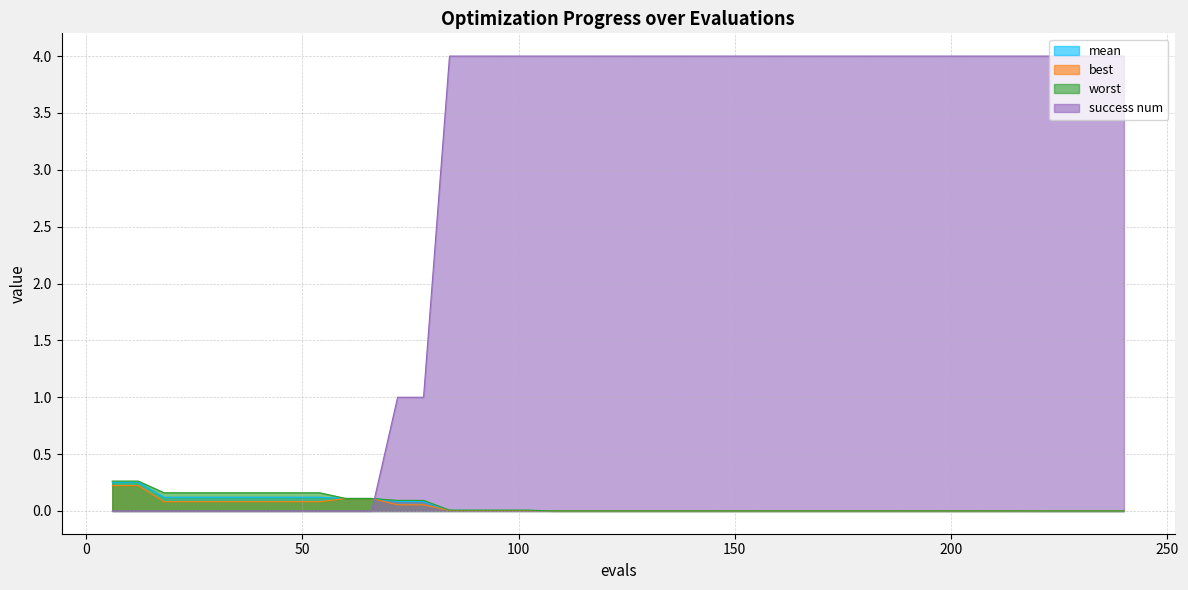

Which series ends up on top after the final intersection of success num and best?

success num